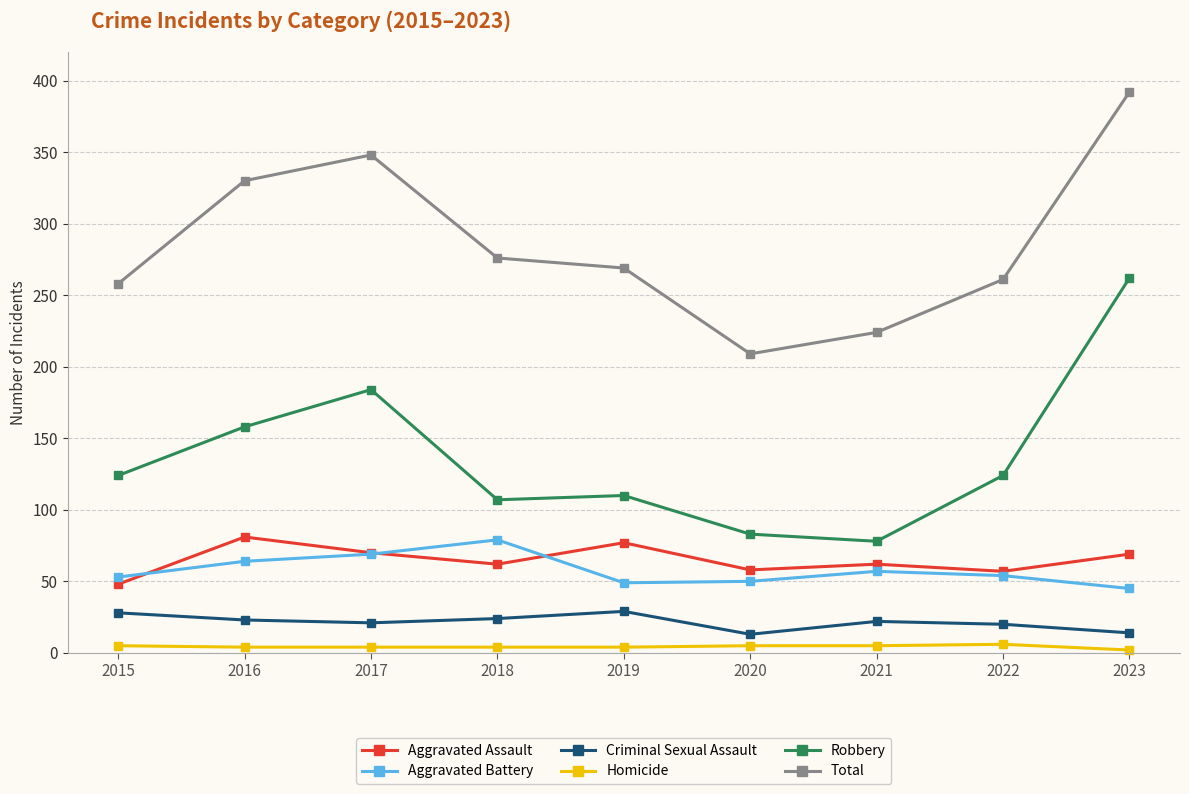

Between 2016 and 2021, which series saw the biggest shift?

Total